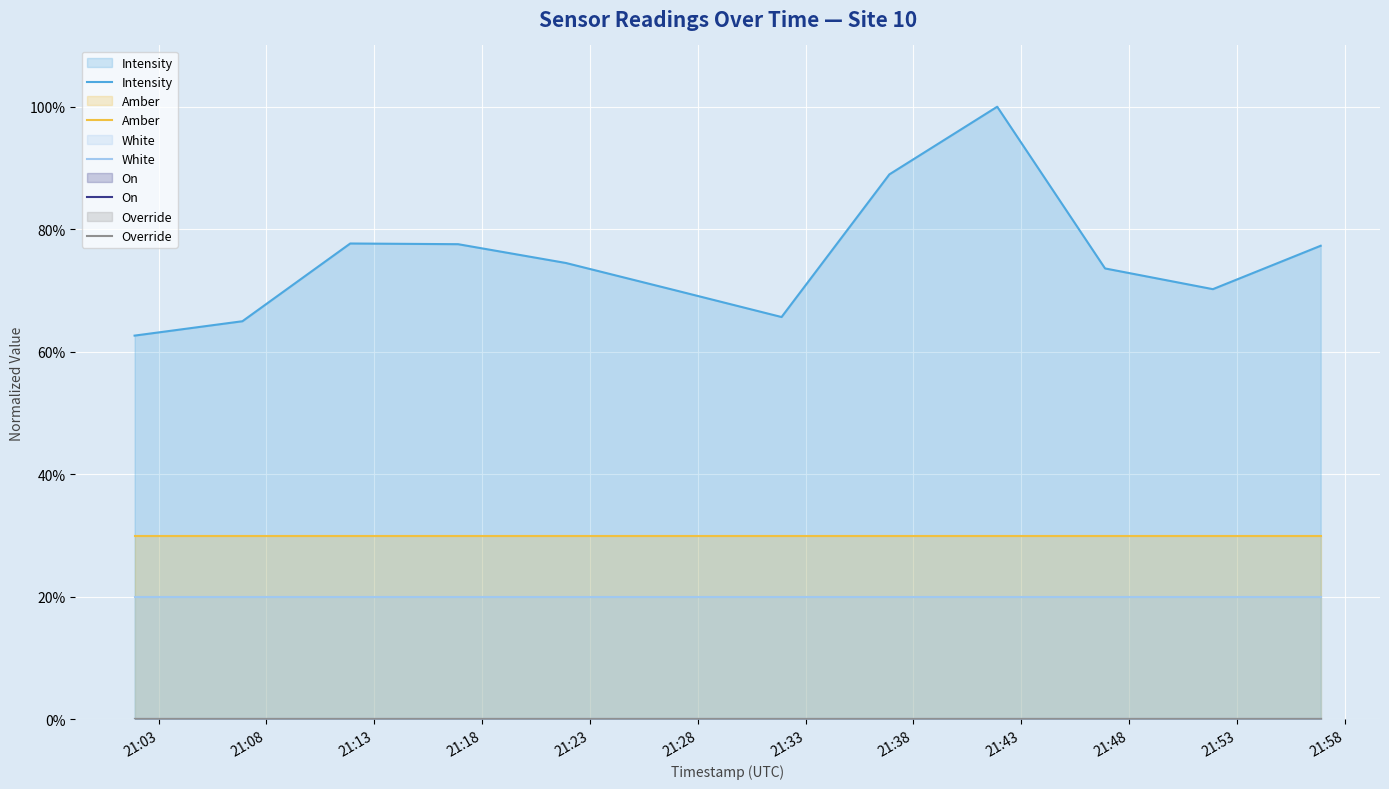

The Intensity series shows 0.5 at 21:18. True or false?

False